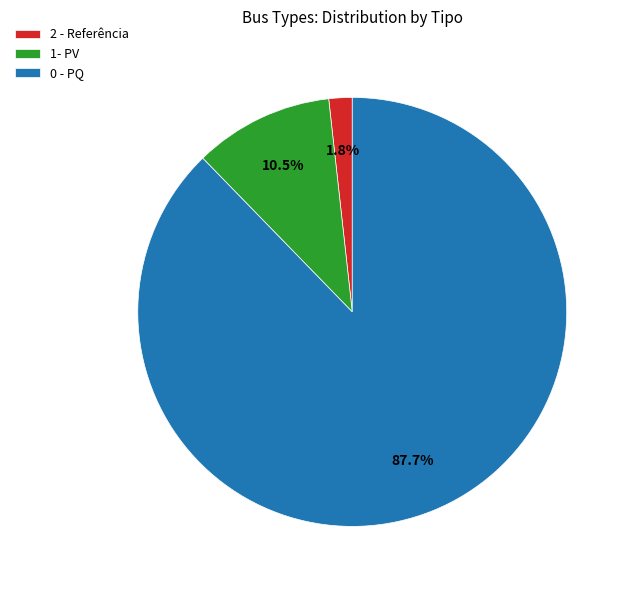

Is there any slice that represents more than half of the pie?

Yes